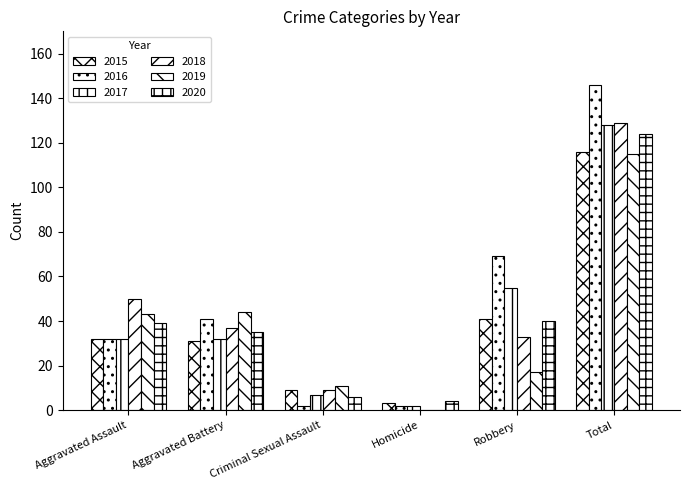

What is the greatest value displayed?

146